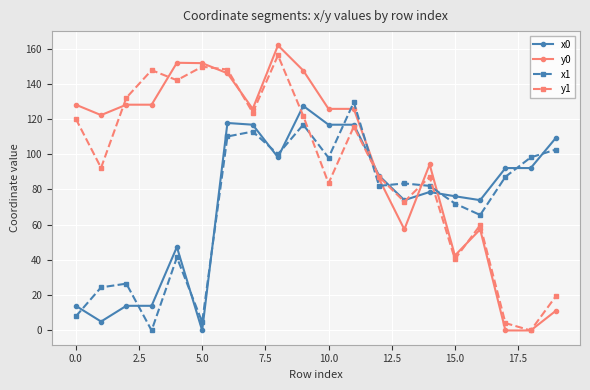

What is the value of the x1 point at the 11th from the left?

98.0